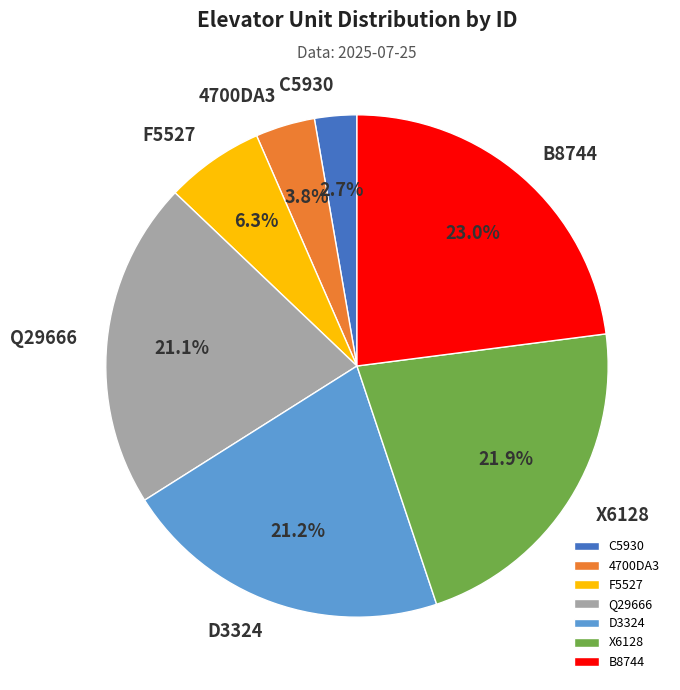

To the nearest percent, what is the average slice percentage?

14%